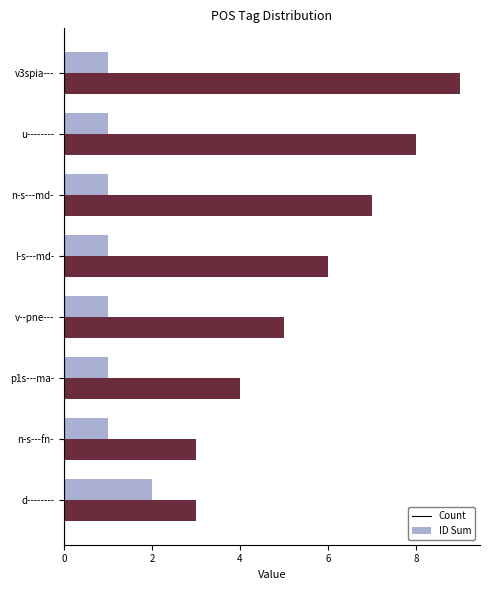

True or false: Count has a value of 2 at d--------.

True